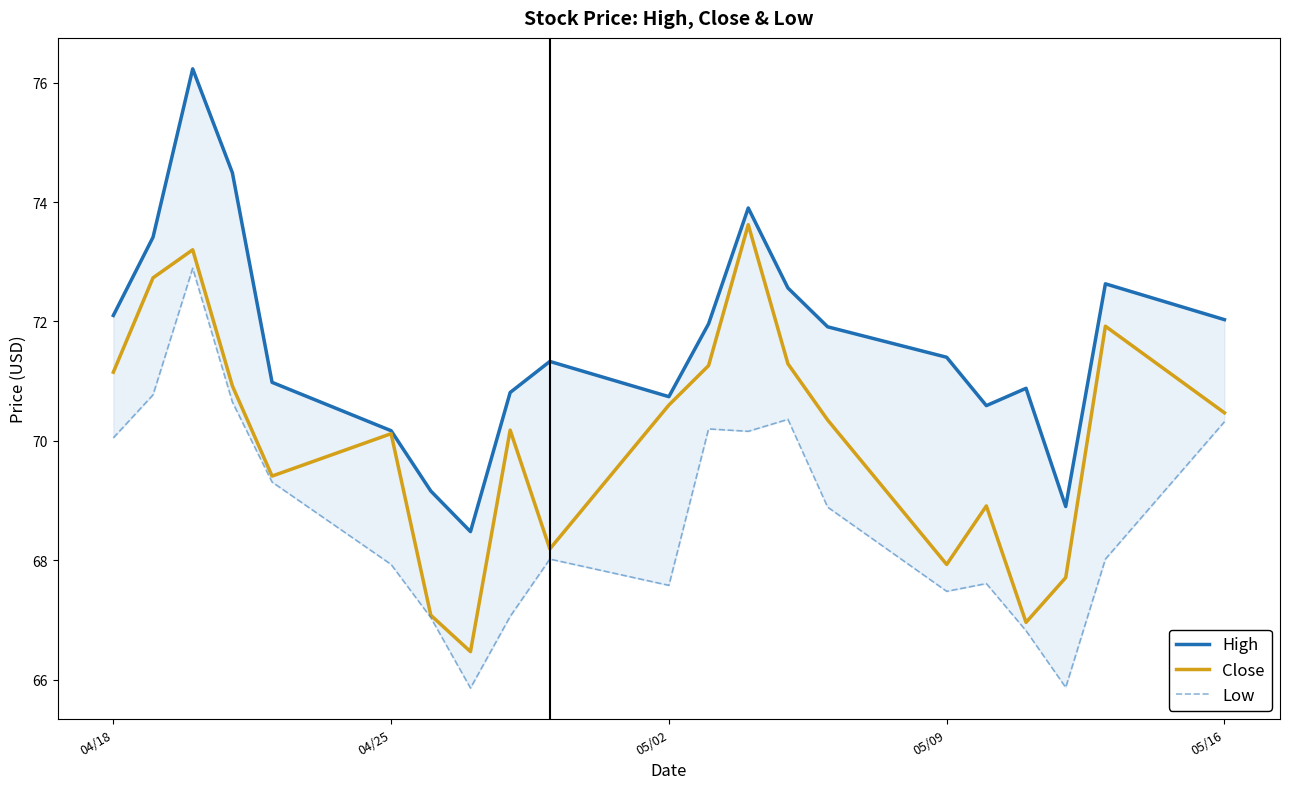

The Close series shows 25.9 at 05/09. True or false?

False